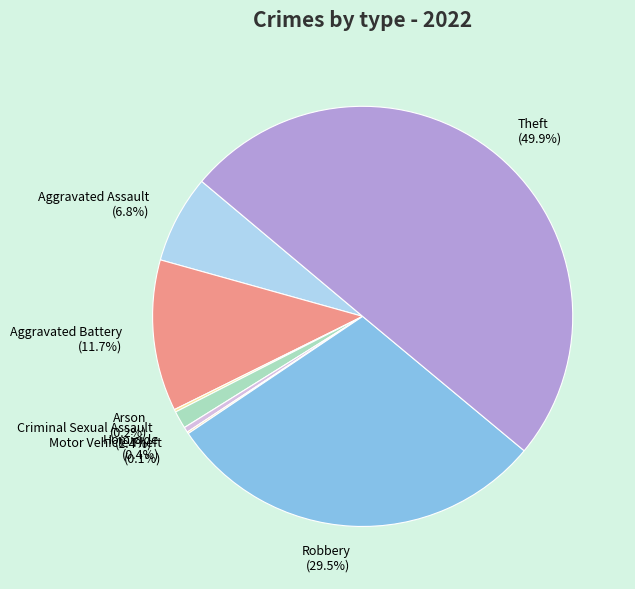

What is the ratio of the value at Criminal Sexual Assault to the value at Homicide?

3.3